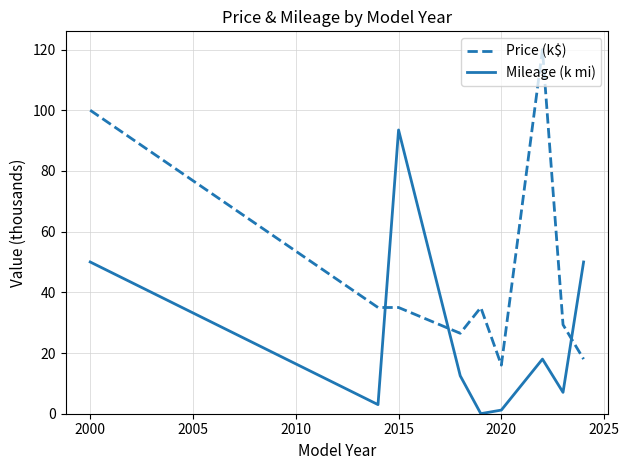

Which series has the largest total across all categories?

Price (k$)